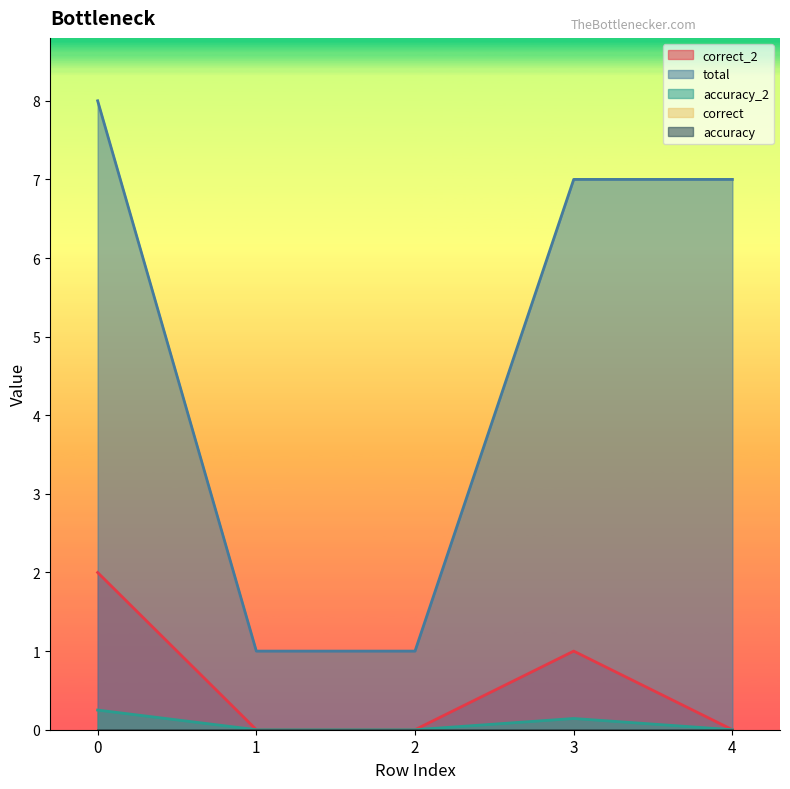

At how many categories does at least one series exceed 5?

3